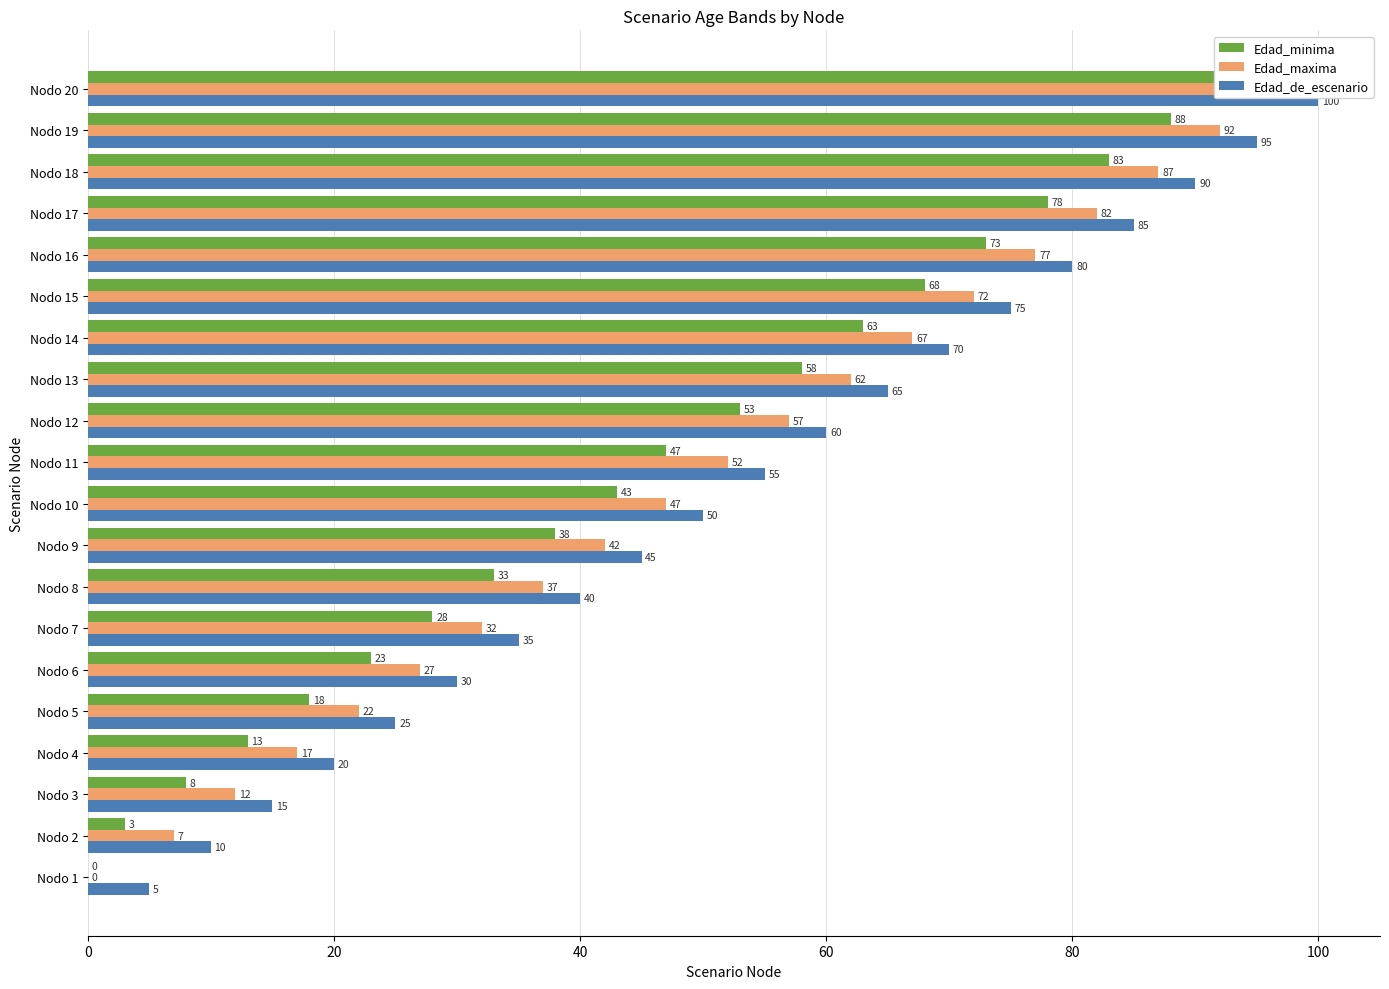

At Nodo 13, list the series in order from smallest to largest.

Edad_minima, Edad_maxima, Edad_de_escenario